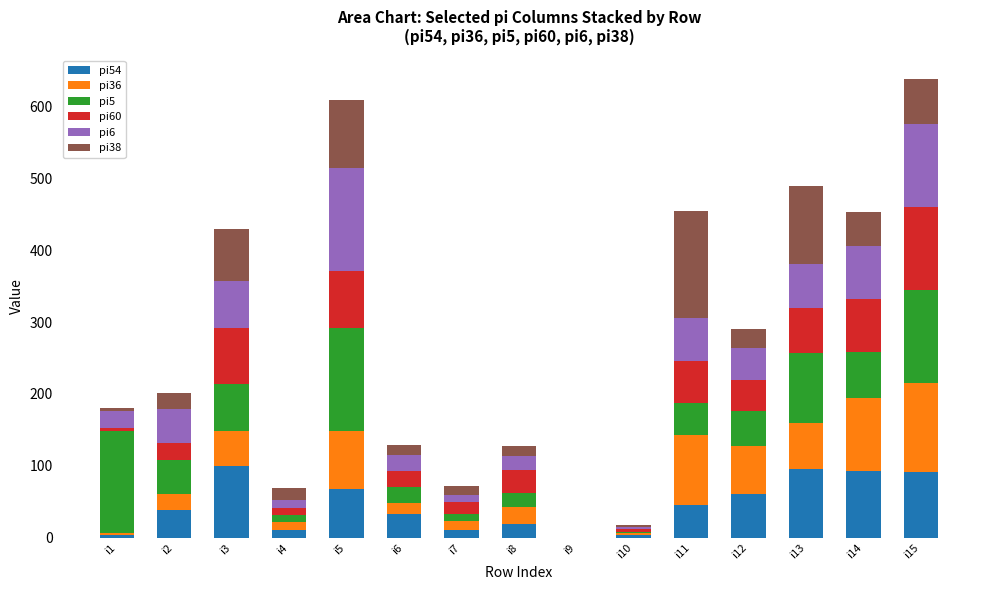

What are all the series names shown in the legend?

pi54, pi36, pi5, pi60, pi6, pi38